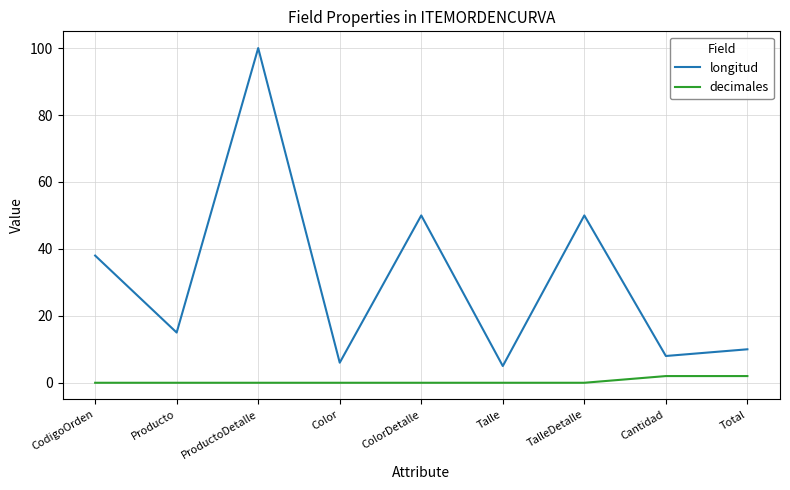

Is the value of longitud at Talle greater than the value of decimales at Color?

Yes